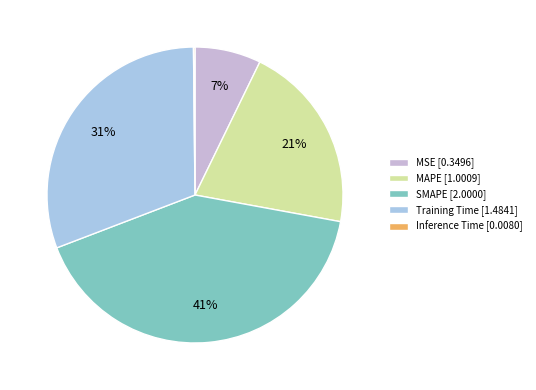

To the nearest percent, what is the difference between the largest and smallest slice percentages?

41%